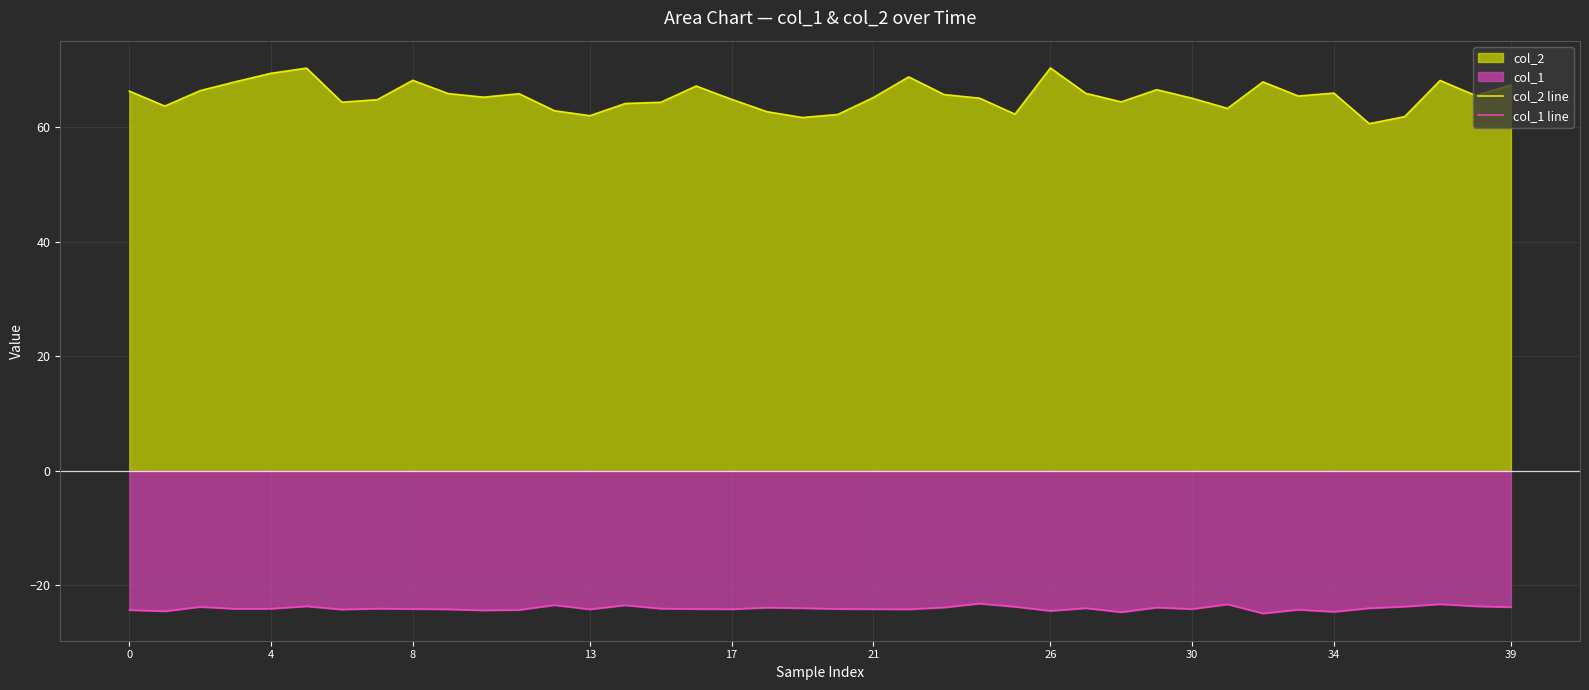

The col_1 line series shows -33.7 at 15. True or false?

False